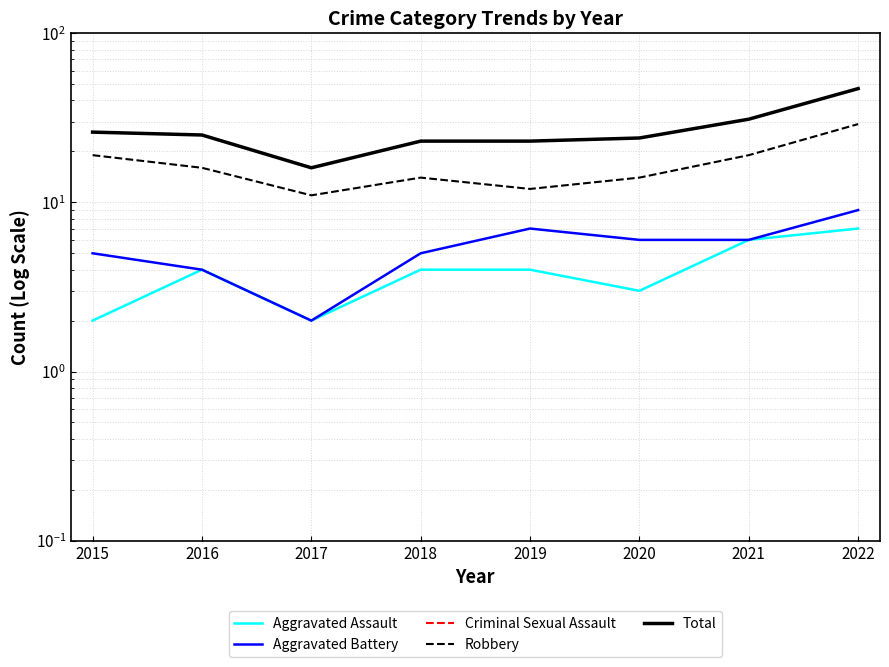

At how many categories does at least one series exceed 33?

1